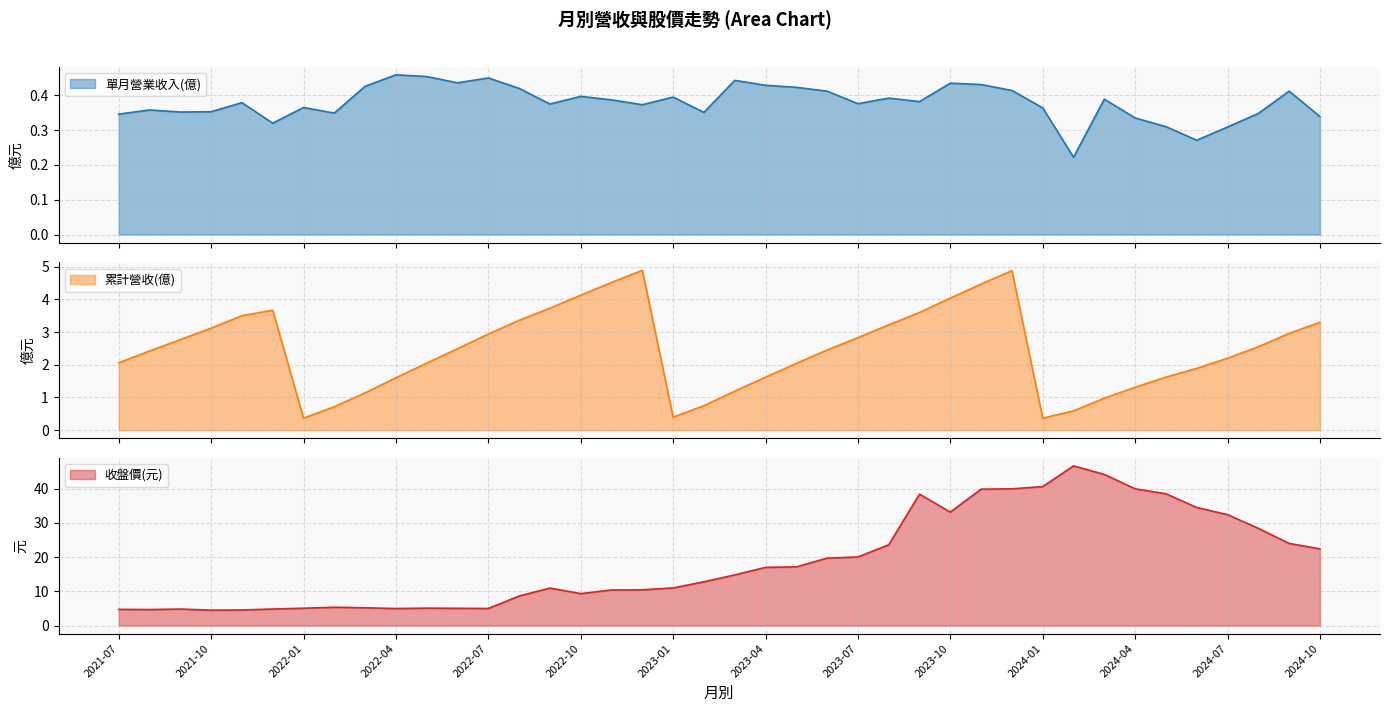

At which category does the chart reach its peak across all series?

2024-02